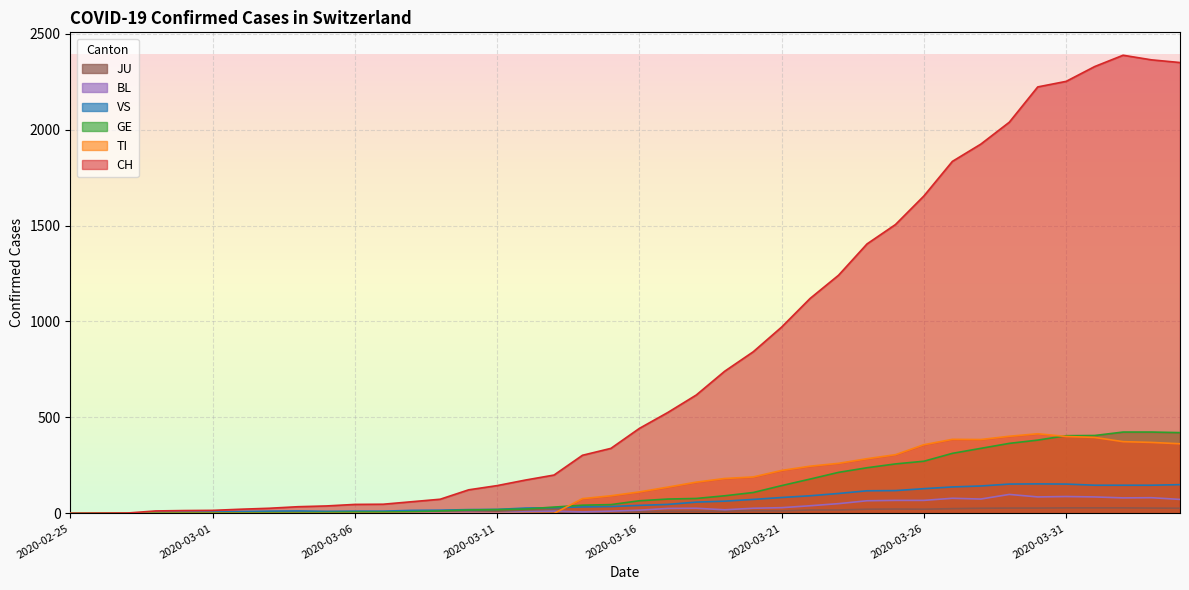

True or false: TI has more than 2 interior local peaks.

False